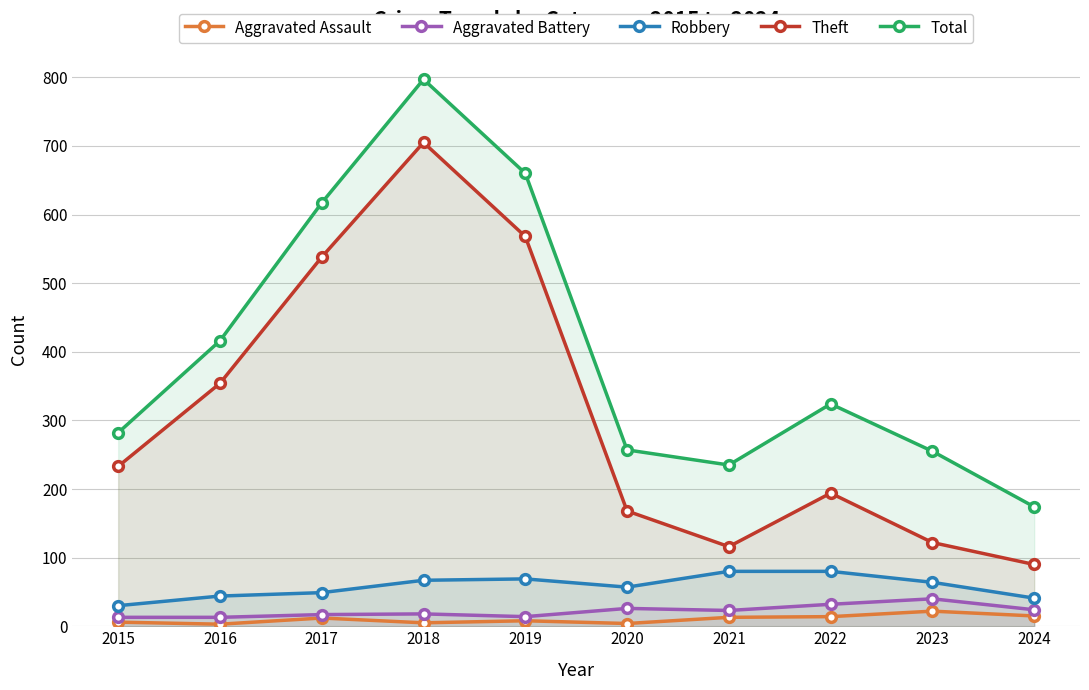

How many interior local valleys does the Aggravated Battery series have?

2